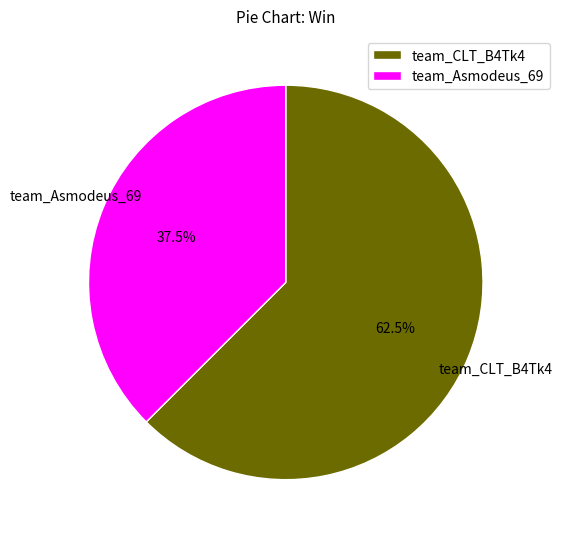

Which has a higher value, team_CLT_B4Tk4 or team_Asmodeus_69?

team_CLT_B4Tk4